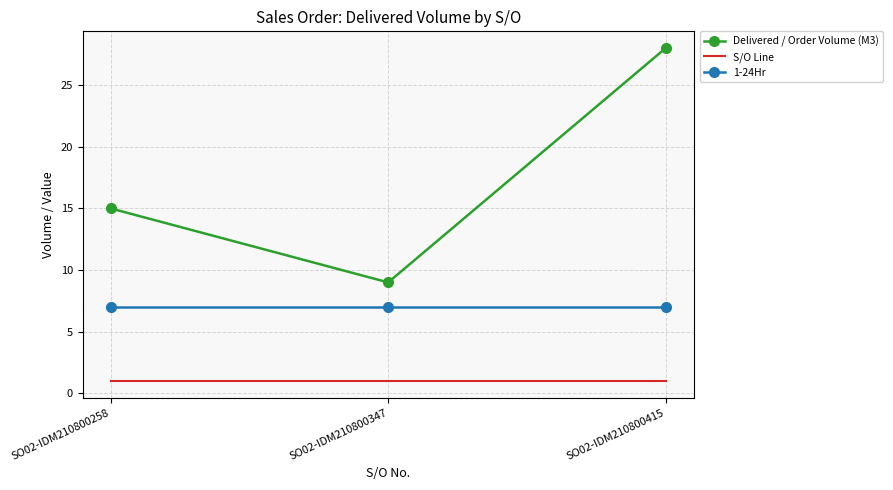

What is the sum of all Delivered / Order Volume (M3) values?

52